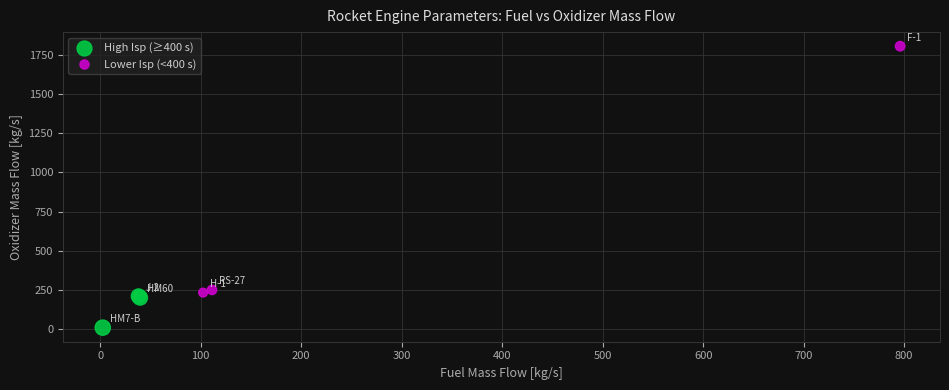

Which series contains the highest Y value?

Lower Isp (<400 s)